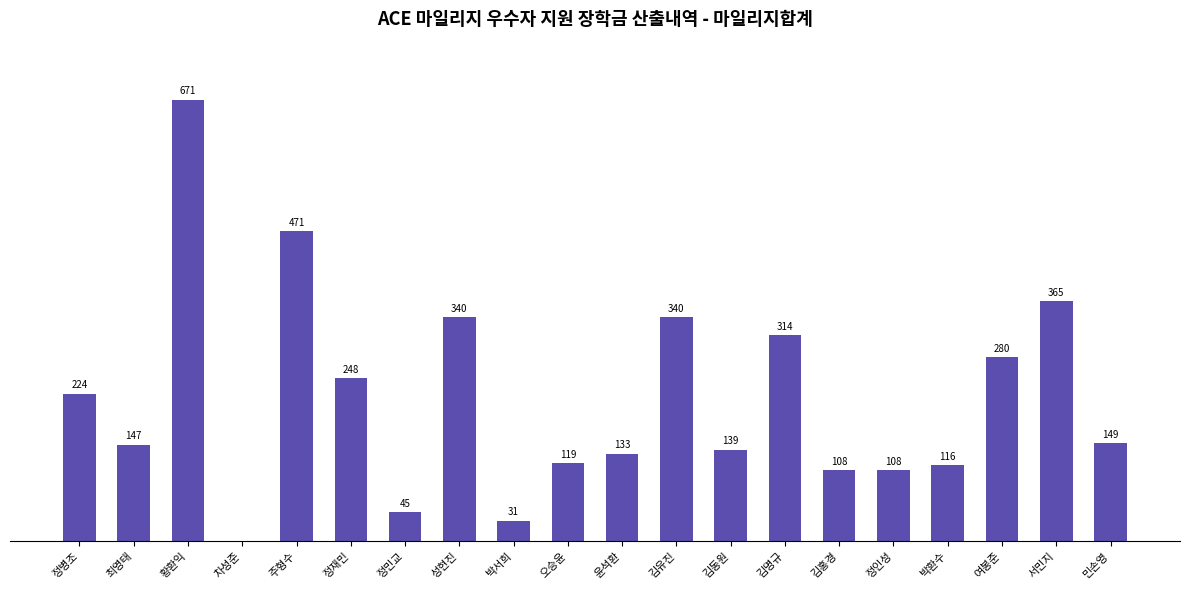

At which label does the data first exceed 149?

정병조